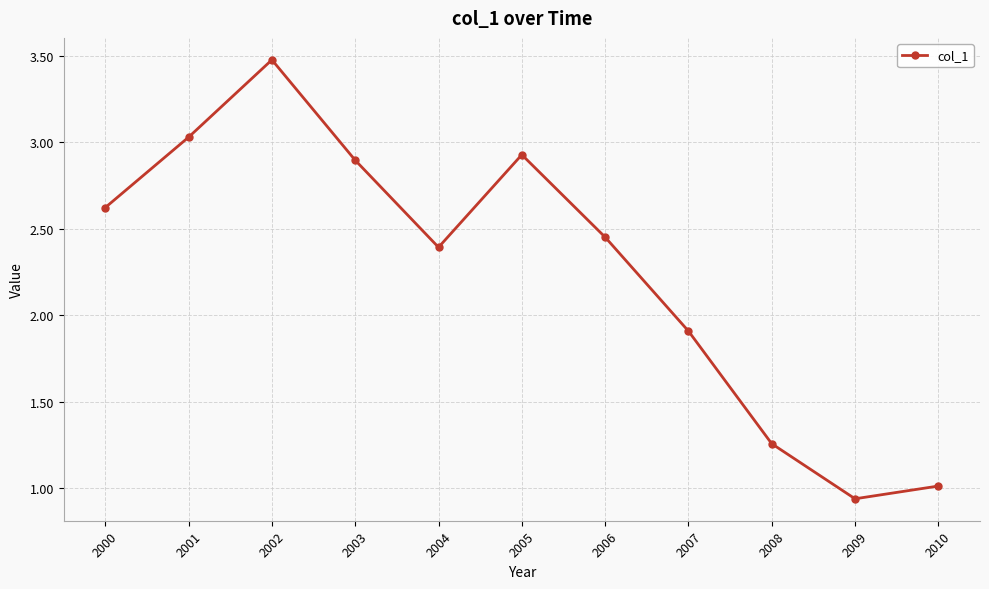

What is the sum of the values at 2001 and 2004?

5.4